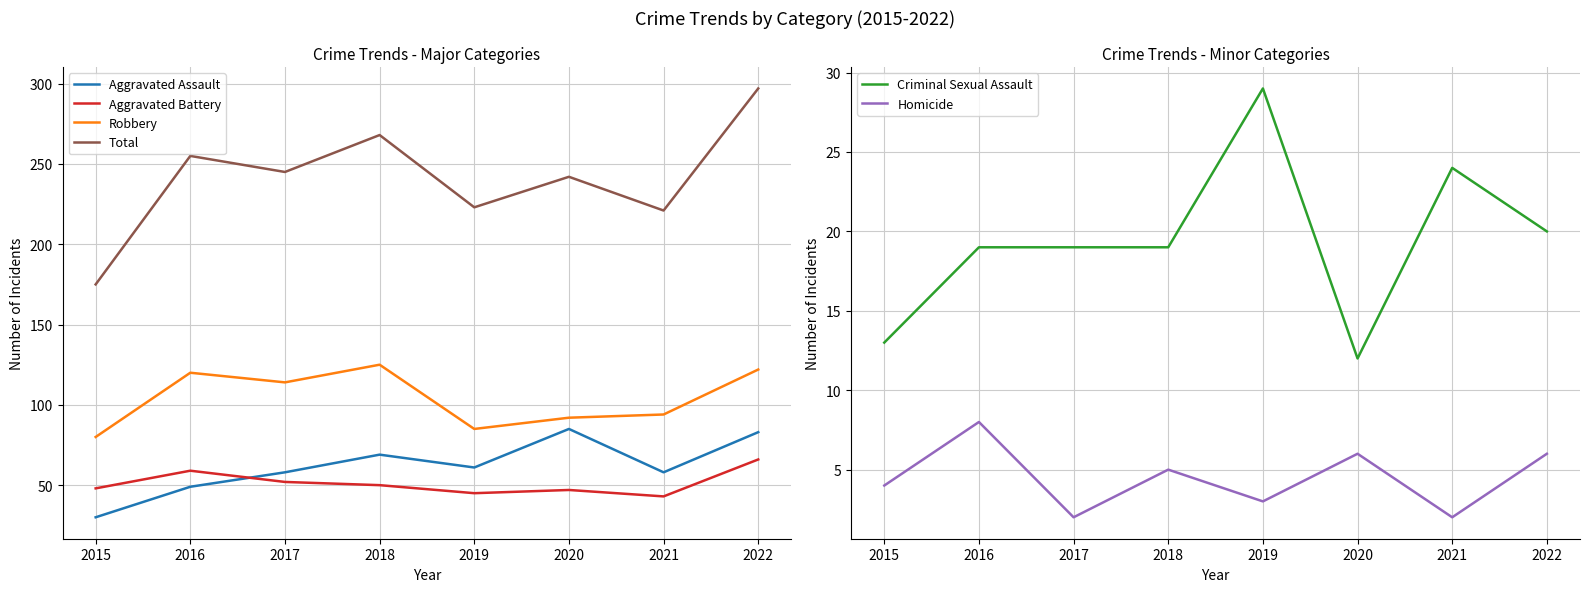

What is the difference between the highest and lowest values at 2016?

247